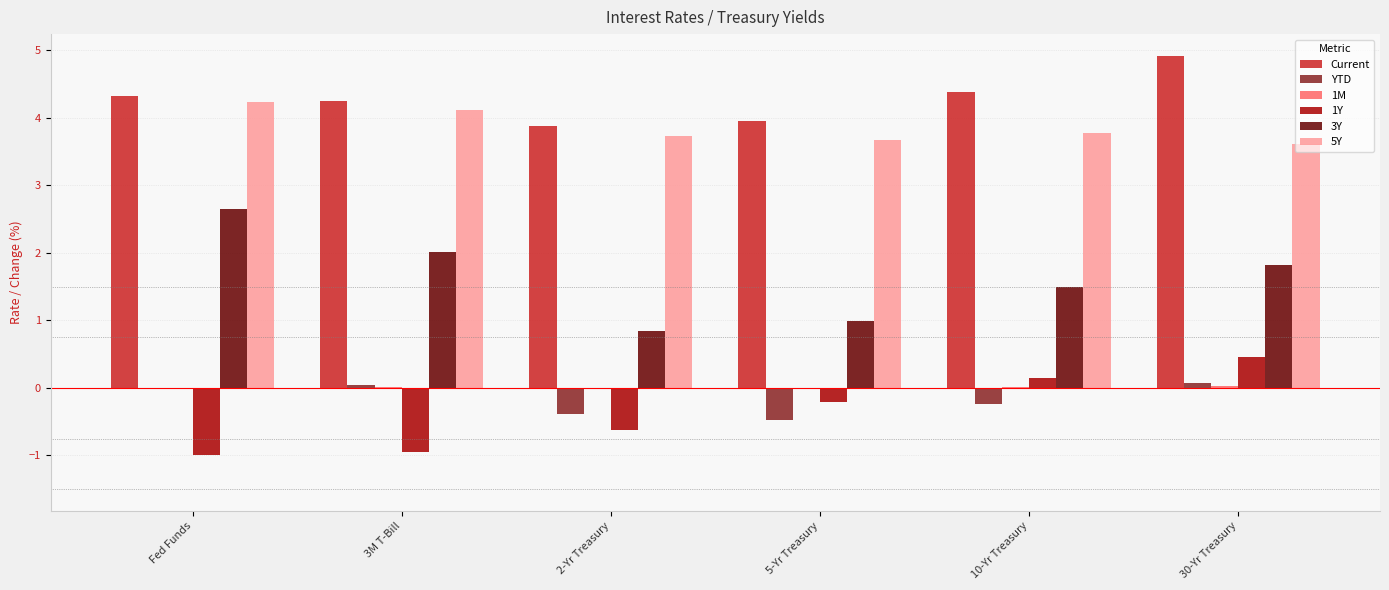

True or false: Current has a value of 5.2 at 2-Yr Treasury.

False